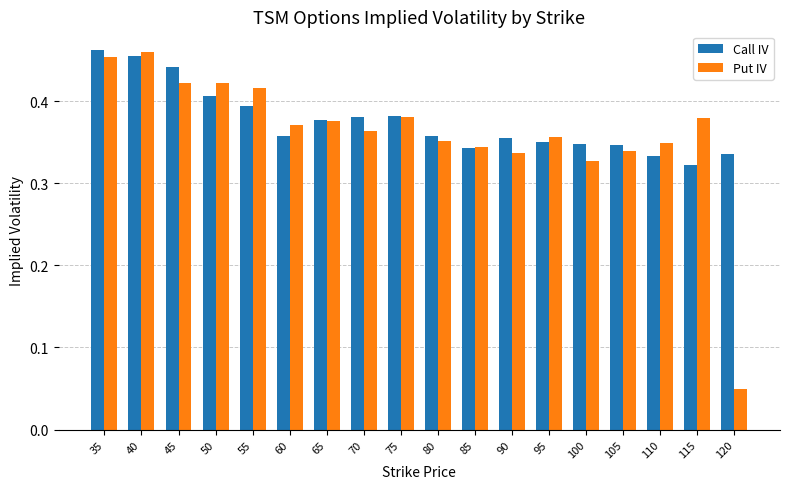

At how many categories does at least one series exceed 0?

18